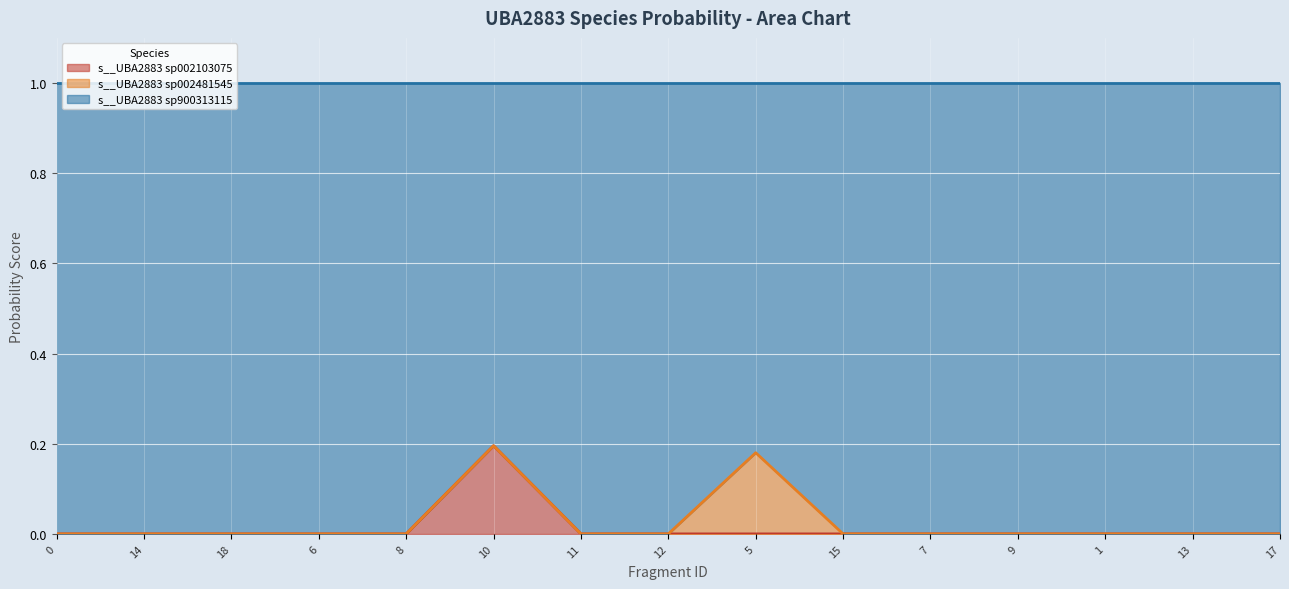

What is the total value across all series at 9?

1.0